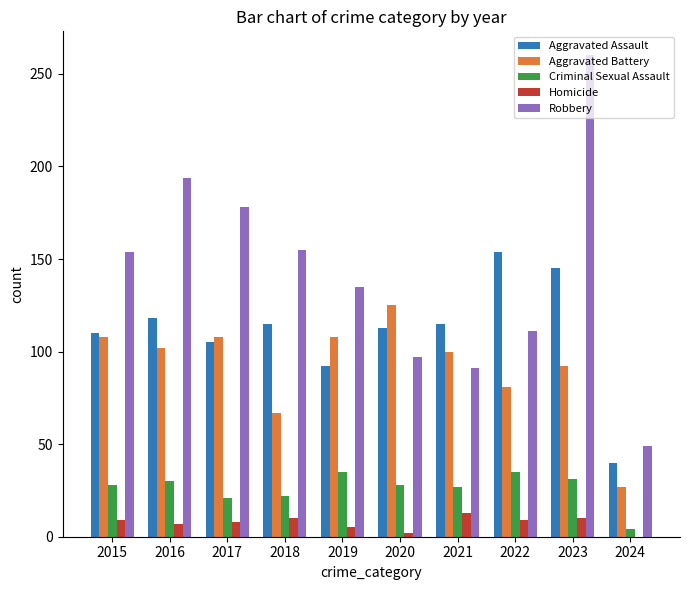

Is the value of Aggravated Assault at 2018 greater than the value of Robbery at 2018?

No